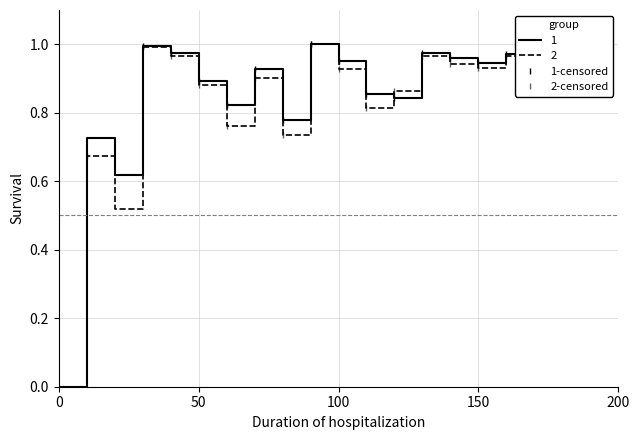

Reading left to right, what are all the values shown in this chart?

BSP: 0.0	0.7	0.6	1.0	1.0	0.9	0.8	0.9	0.8	1.0	1.0	0.9	0.8	1.0	1.0	0.9	1.0	0.9	1.0	0.9
PPWAP: 0.0	0.7	0.5	1.0	1.0	0.9	0.8	0.9	0.7	1.0	0.9	0.8	0.9	1.0	0.9	0.9	1.0	0.9	1.0	0.9